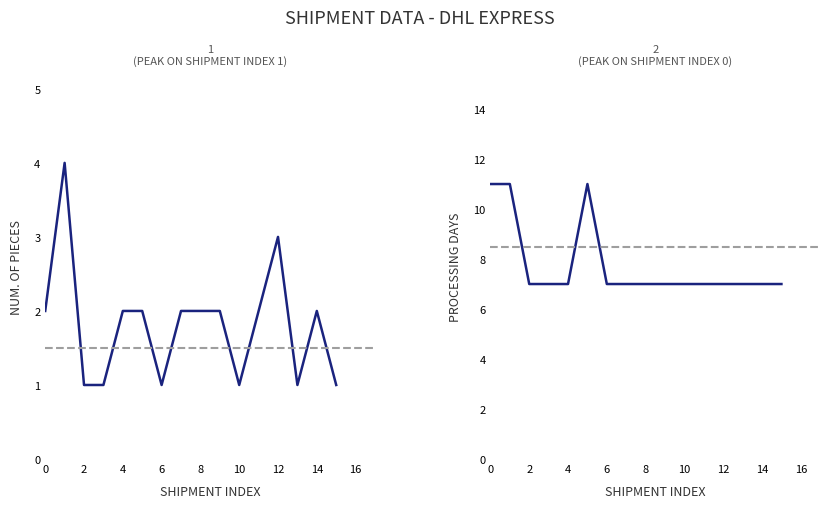

True or false: Processing Days and Num. of Pieces cross at least once.

False